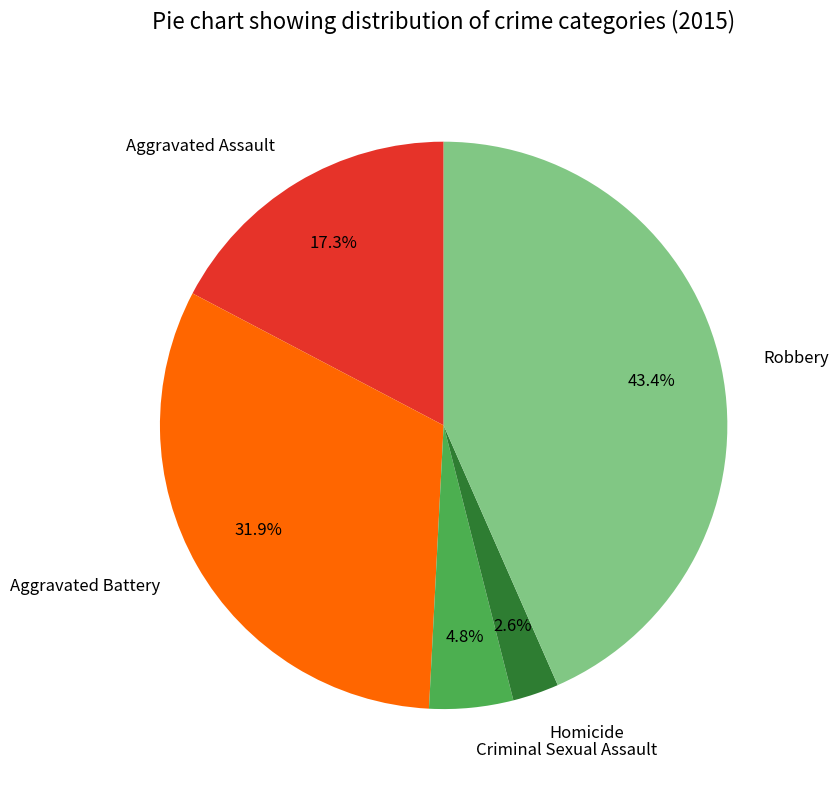

Rank the categories by value from highest to lowest.

Robbery, Aggravated Battery, Aggravated Assault, Criminal Sexual Assault, Homicide